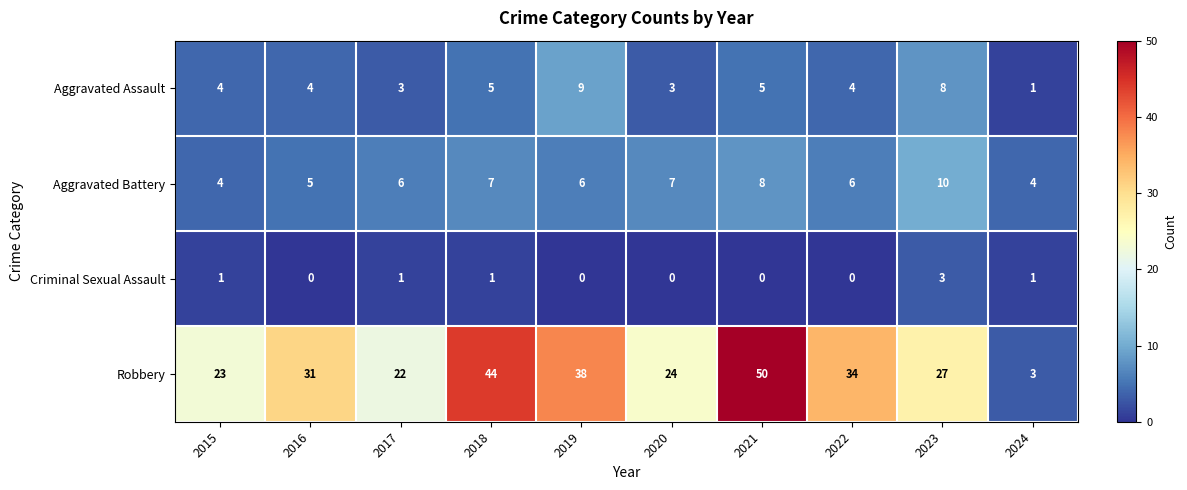

Count the Aggravated Assault values in the range 3 to 5.

7